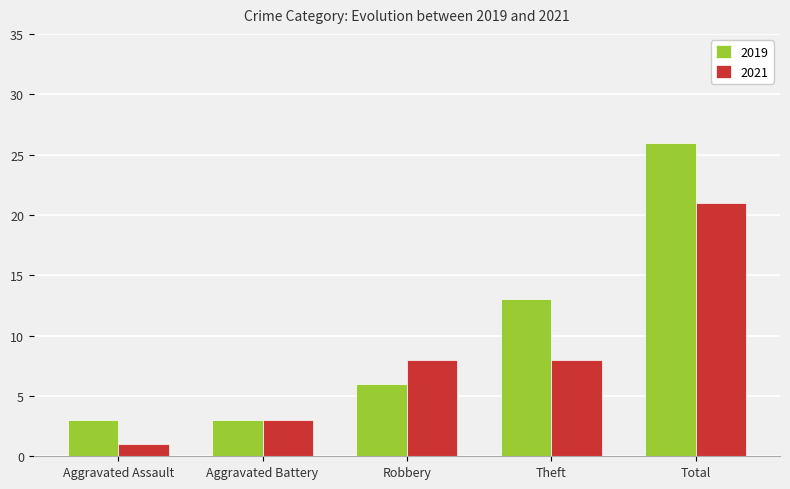

What is the value of the 2021 bar at the 2nd from the left?

3